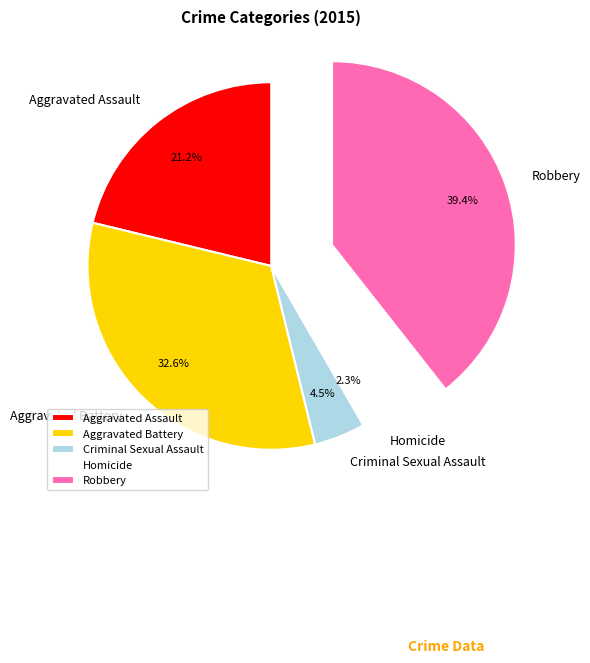

Rank the categories by value from highest to lowest.

Robbery, Aggravated Battery, Aggravated Assault, Criminal Sexual Assault, Homicide